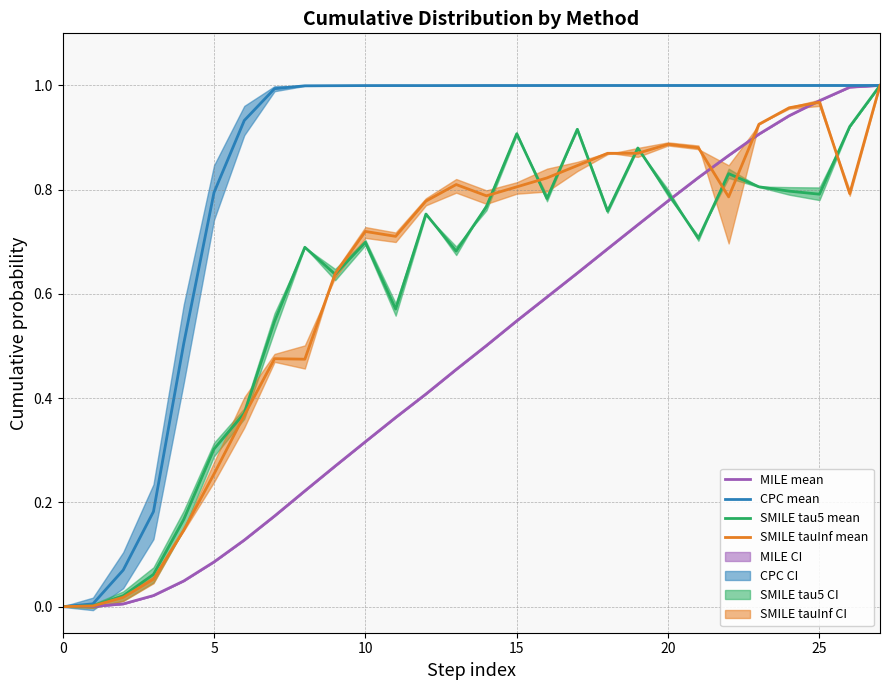

Reading right to left, transcribe all the data shown in this chart.

MILE mean: 1.0	1.0	1.0	0.9	0.9	0.9	0.8	0.8	0.7	0.7	0.6	0.6	0.5	0.5	0.5	0.4	0.4	0.3	0.3	0.2	0.2	0.1	0.1	0.0	0.0	0.0	0.0	0.0
CPC mean: 1.0	1.0	1.0	1.0	1.0	1.0	1.0	1.0	1.0	1.0	1.0	1.0	1.0	1.0	1.0	1.0	1.0	1.0	1.0	1.0	1.0	0.9	0.8	0.5	0.2	0.1	0.0	0.0
SMILE tau5 mean: 1.0	0.9	0.8	0.8	0.8	0.8	0.7	0.8	0.9	0.8	0.9	0.8	0.9	0.8	0.7	0.8	0.6	0.7	0.6	0.7	0.5	0.4	0.3	0.2	0.1	0.0	0.0	0.0
SMILE tauInf mean: 1.0	0.8	1.0	1.0	0.9	0.8	0.9	0.9	0.9	0.9	0.8	0.8	0.8	0.8	0.8	0.8	0.7	0.7	0.6	0.5	0.5	0.4	0.3	0.1	0.1	0.0	0.0	0.0